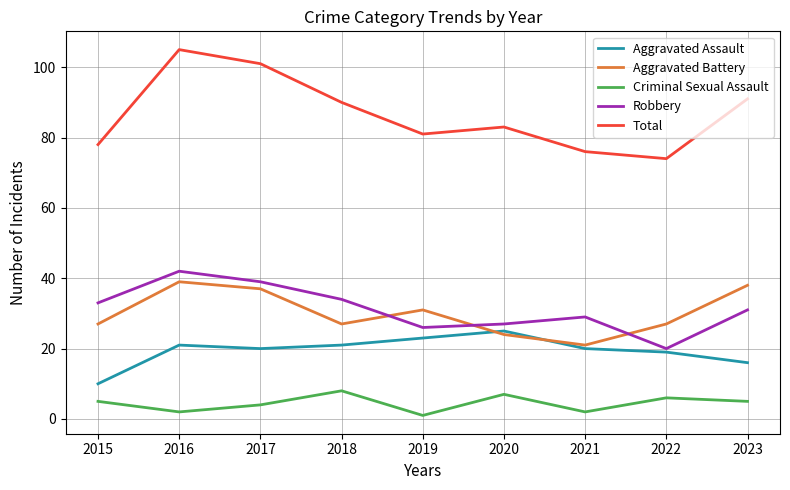

How many series are shown in this chart?

5